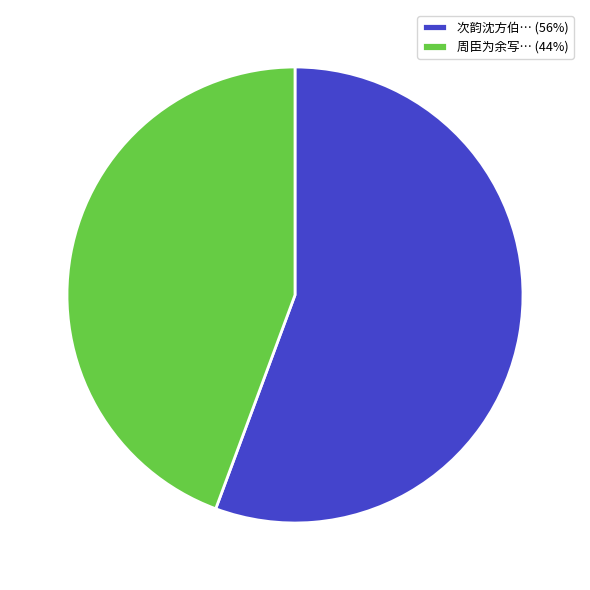

Approximately how many times larger is the value at 周臣为余写… (44%) compared to 次韵沈方伯… (56%)?

0.8